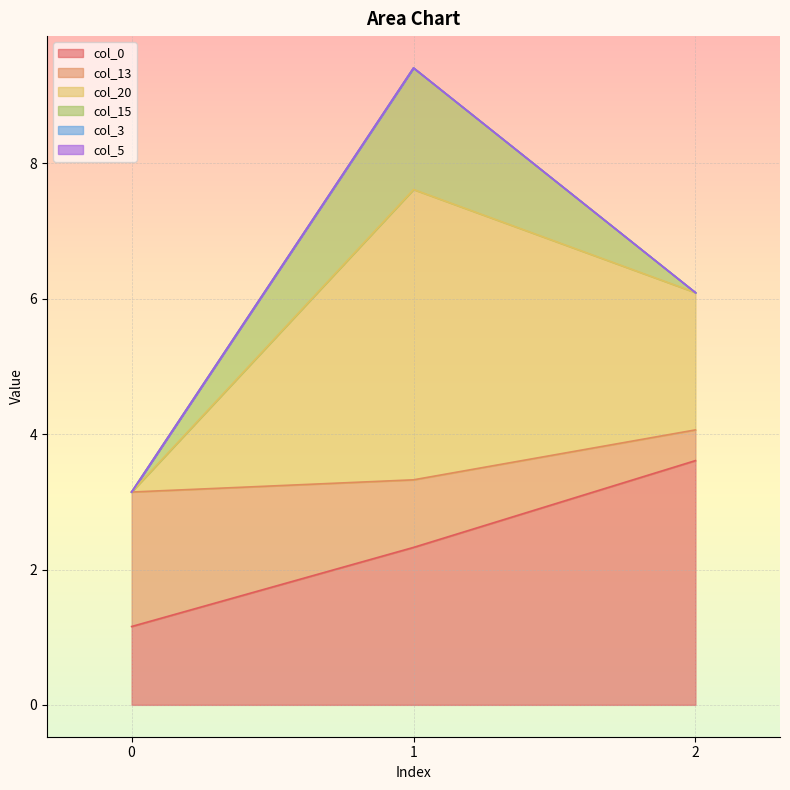

Reading left to right, transcribe all the data shown in this chart.

col_0: 1.2	2.3	3.6
col_13: 2.0	1.0	0.5
col_20: 0.0	4.3	2.0
col_15: 0.0	1.8	0.0
col_3: 0.0	0.0	0.0
col_5: 0.0	0.0	0.0